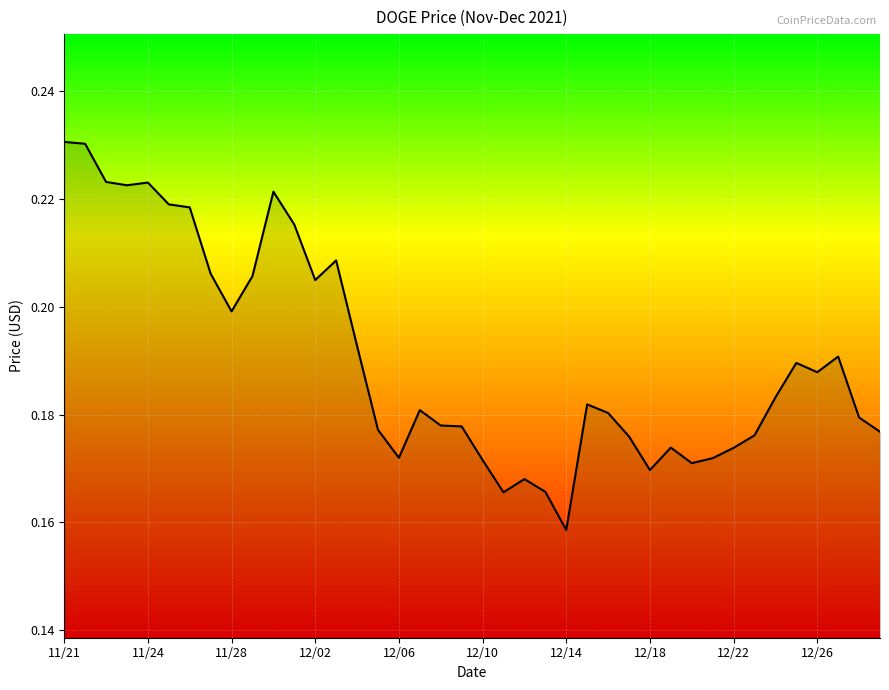

How many points are higher than both their immediate neighbors (excluding endpoints)?

9